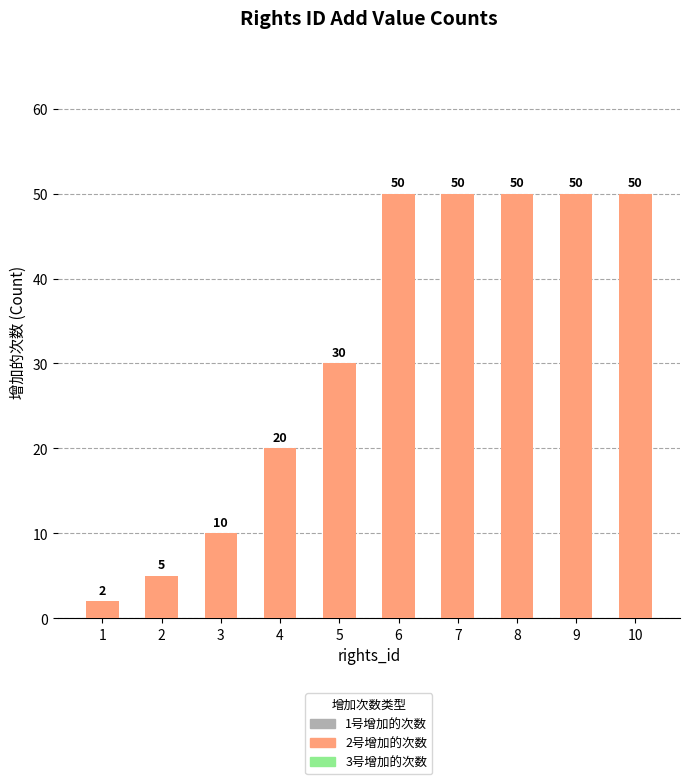

Are the bars horizontal?

No